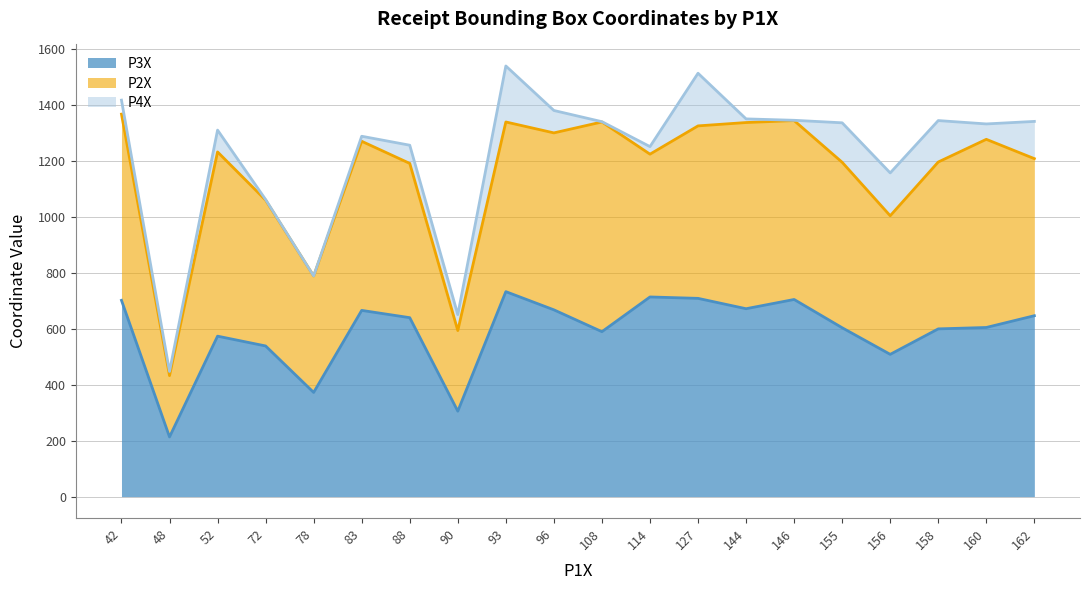

At how many categories does at least one series exceed 602?

14